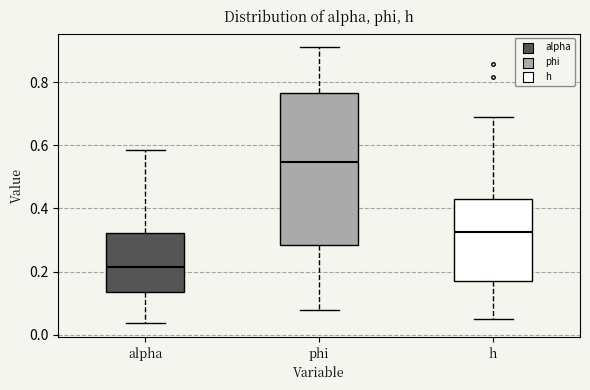

Which box has the lowest median line?

alpha